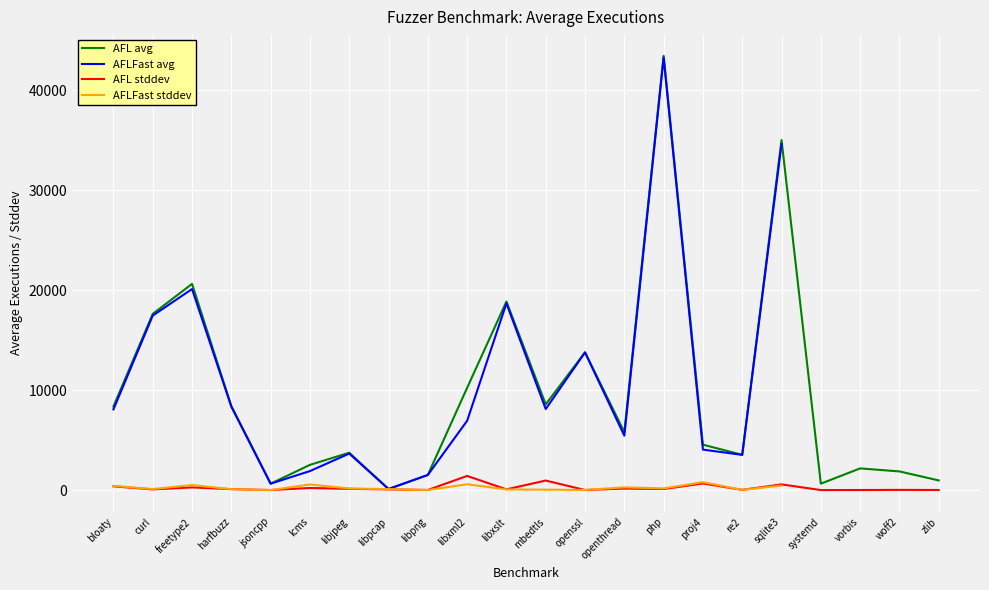

Between which two adjacent categories do AFL avg and AFLFast avg first intersect?

libjpeg and libpcap